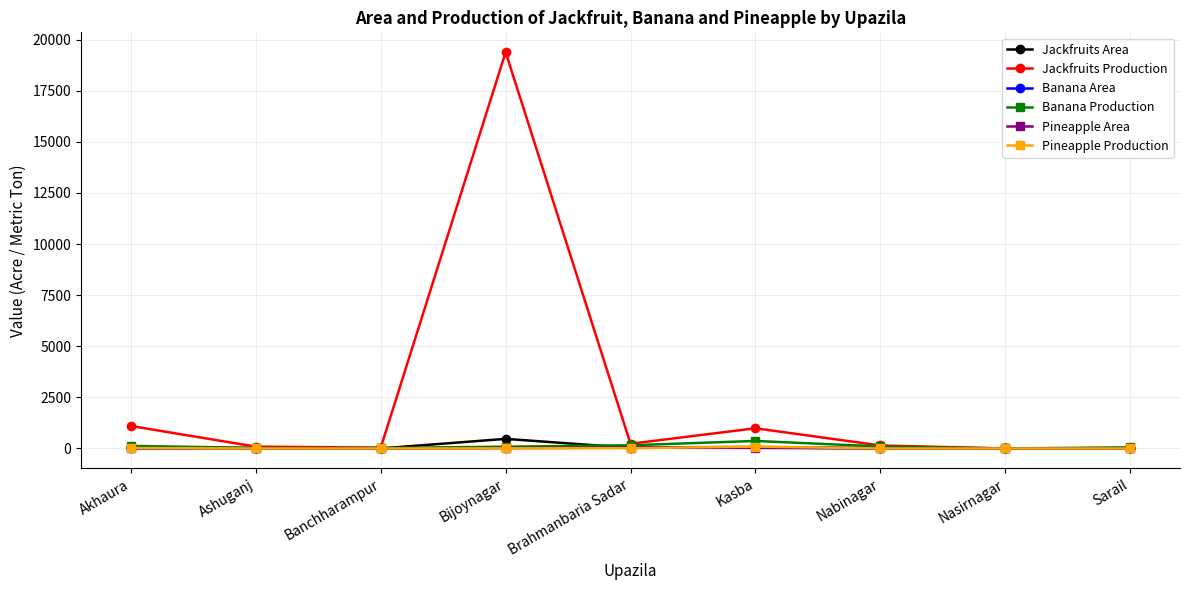

Which series has the largest total across all categories?

Jackfruits Production